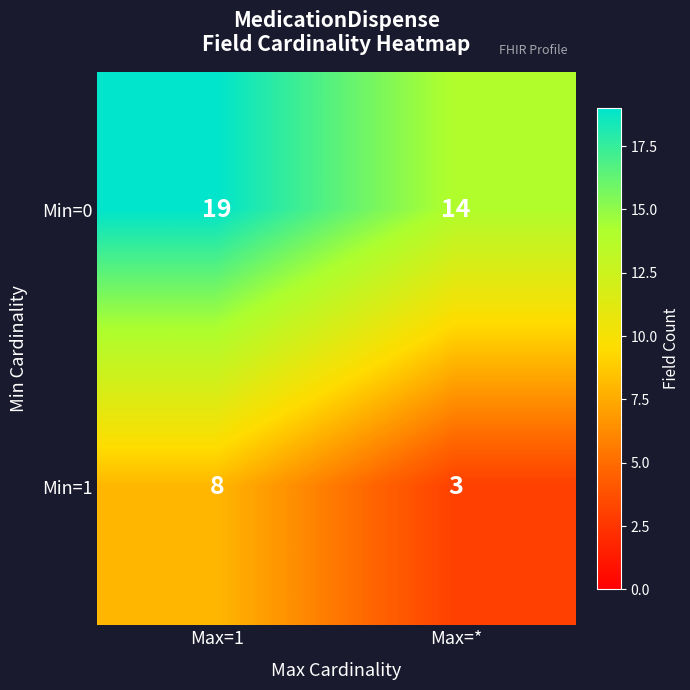

At which category does the chart reach its peak across all series?

Max=1